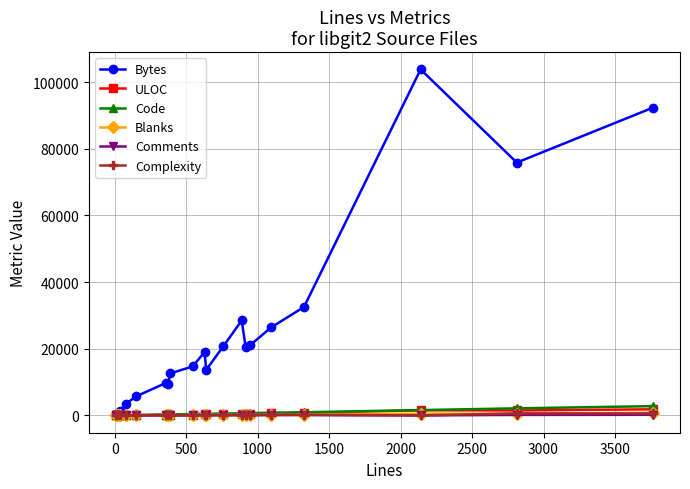

What is the value of the Code point at the 10th from the left?

443